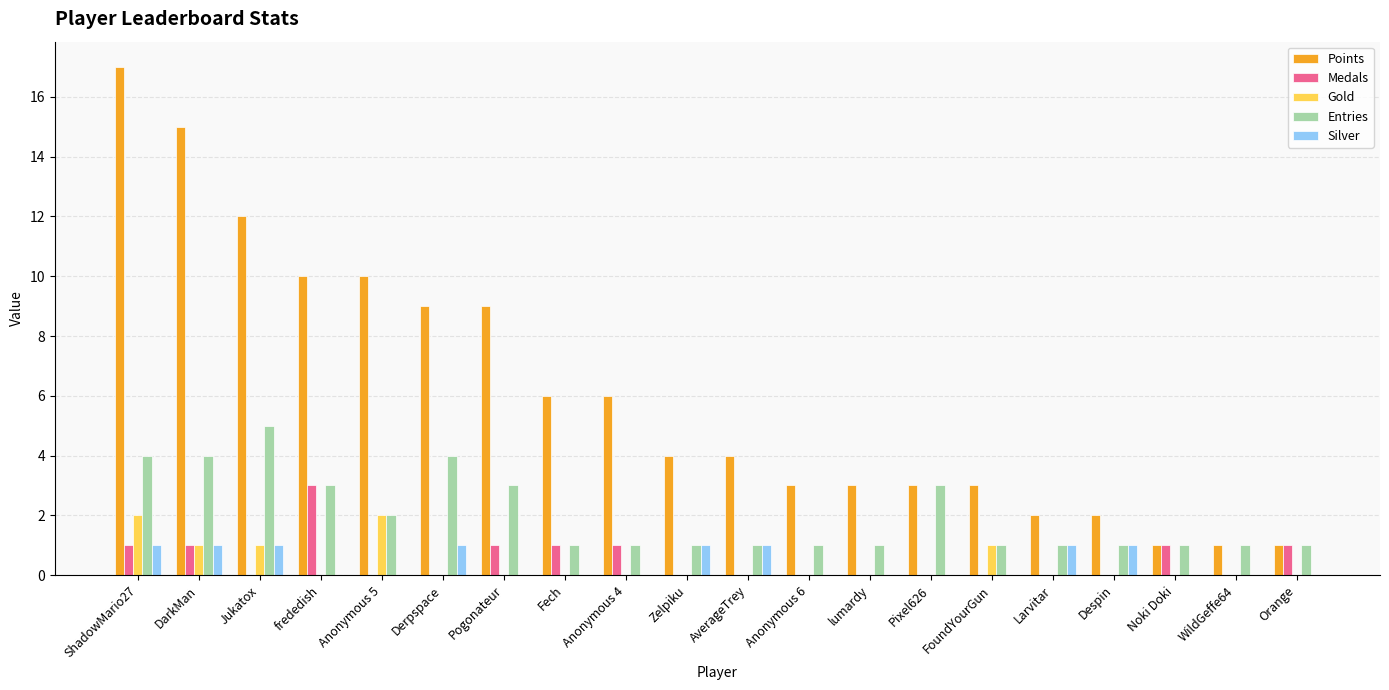

The value of Gold at Pixel626 is -1. True or false?

False